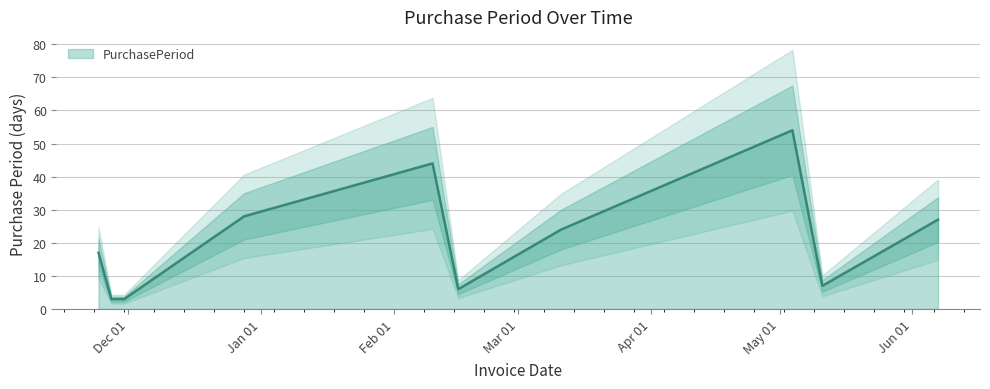

Reading left to right, list all the values displayed in this chart.

17	3	3	28	44	6	24	54	7	27